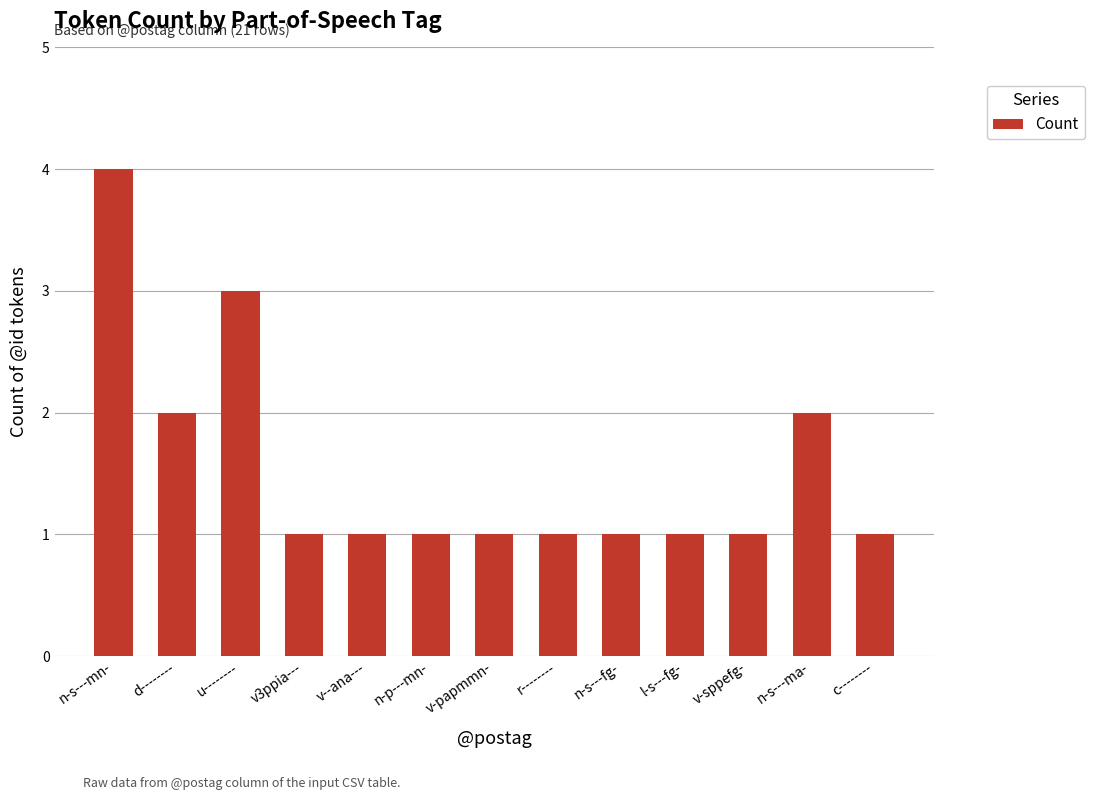

The chart shows a value of 0 at v3ppia---. True or false?

False